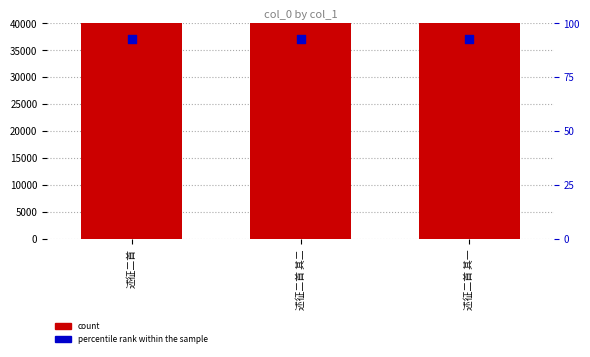

Which series has the largest total across all categories?

count